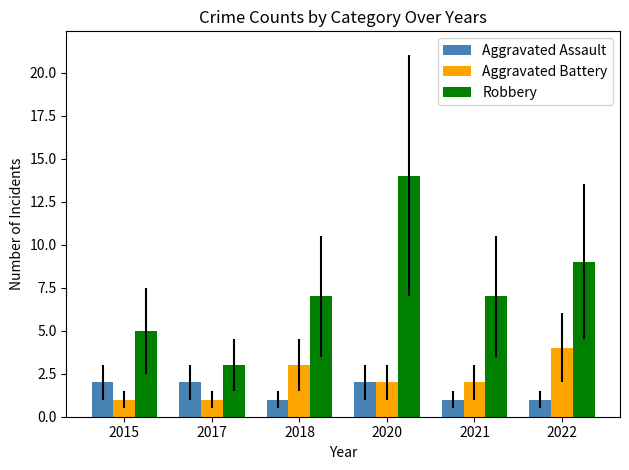

What is the difference between the Robbery values at 2017 and 2015?

2